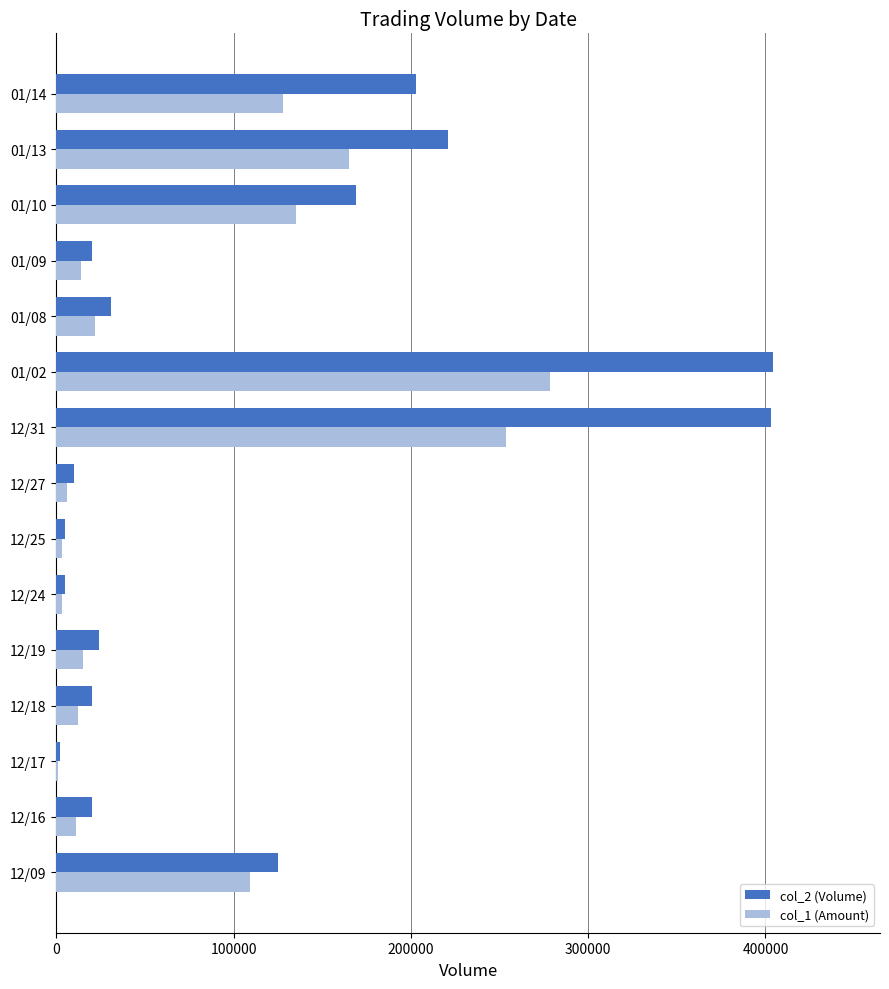

Is the value of col_2 (Volume) at 12/17 greater than the value of col_1 (Amount) at 01/13?

No